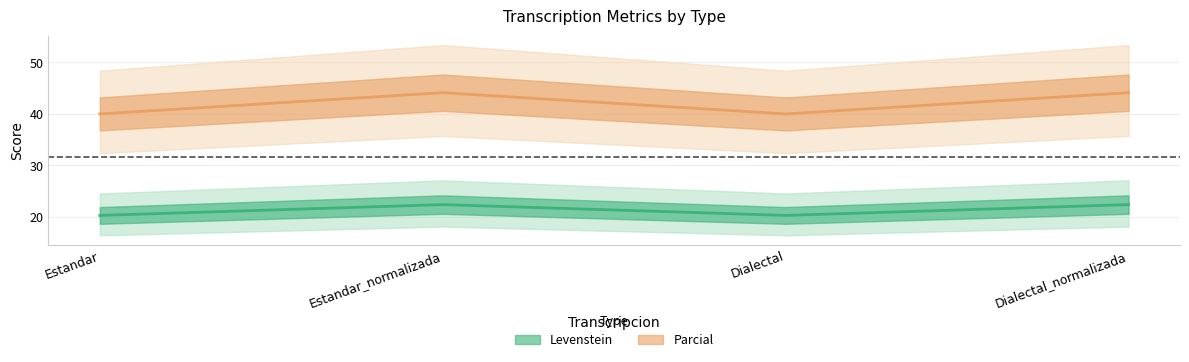

Which category has the lowest value in the Levenstein series?

Estandar